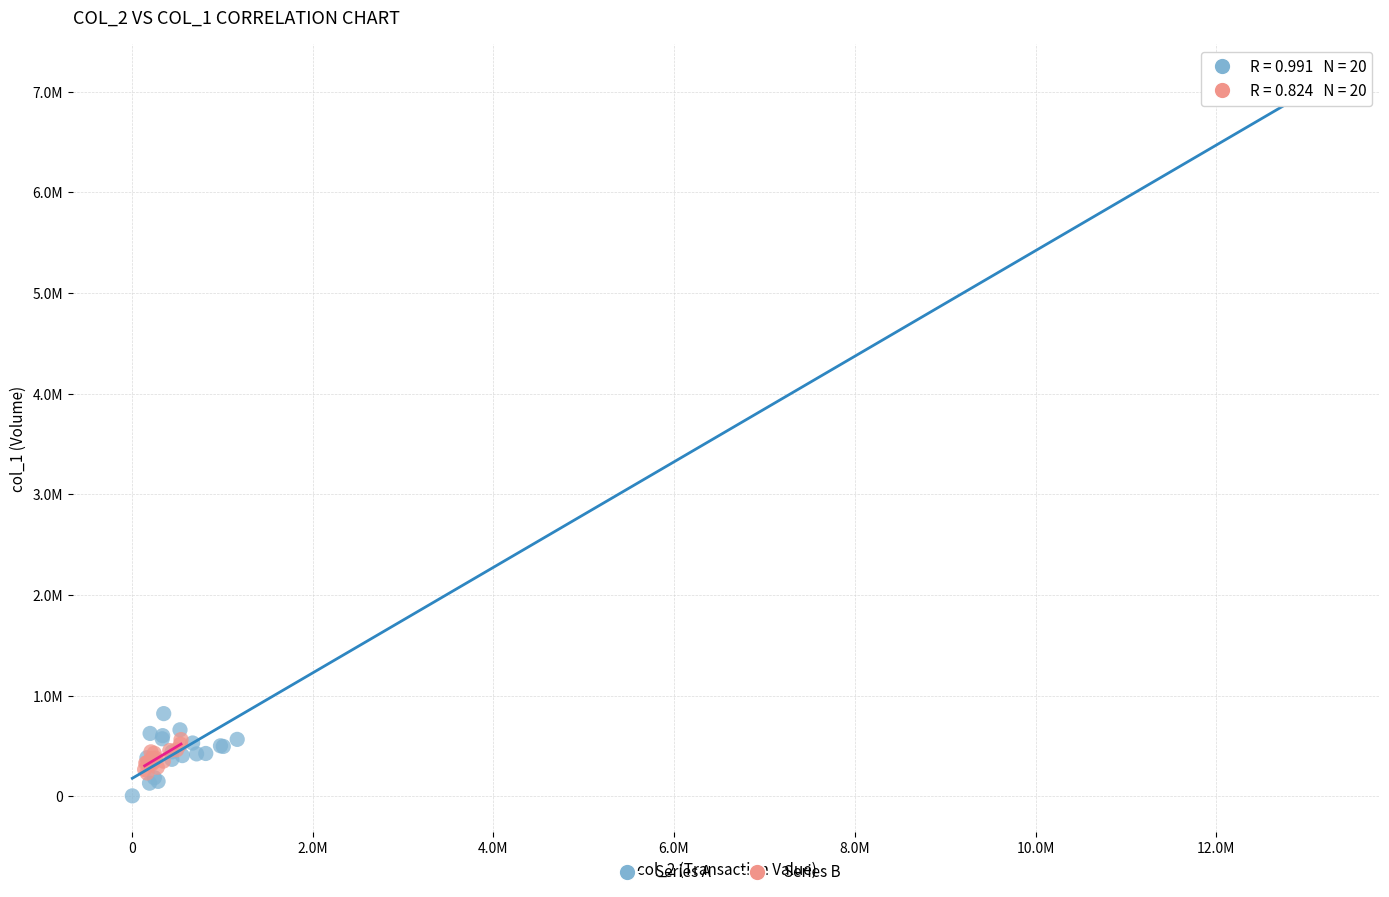

What are all the series names shown in the legend?

Series A, Series B